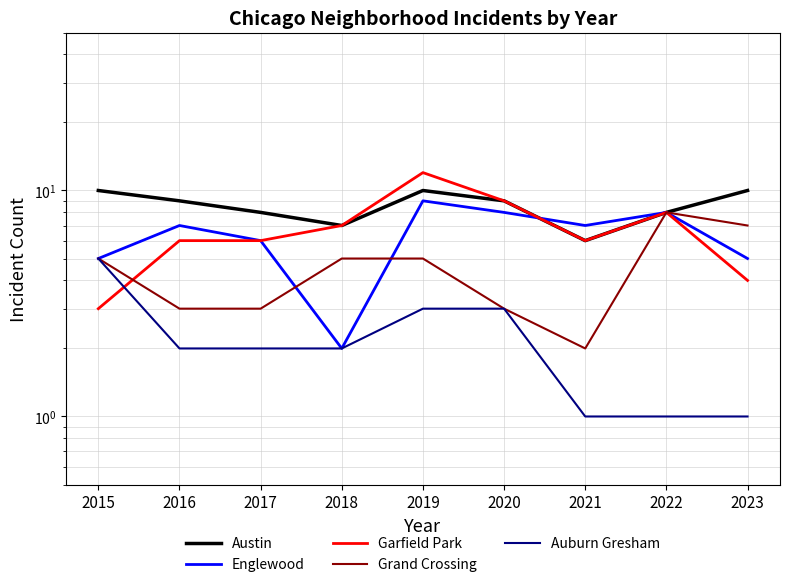

The Austin series shows 7 at 2015. True or false?

False